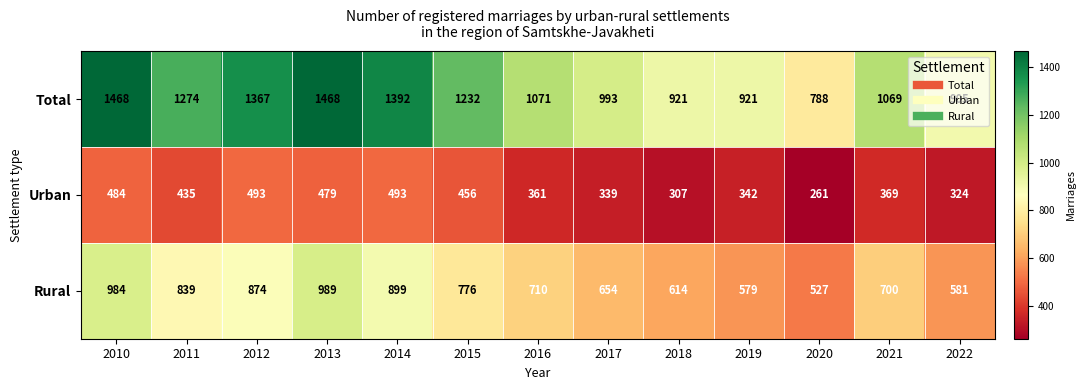

True or false: Total has a value of 921 at 2018.

True